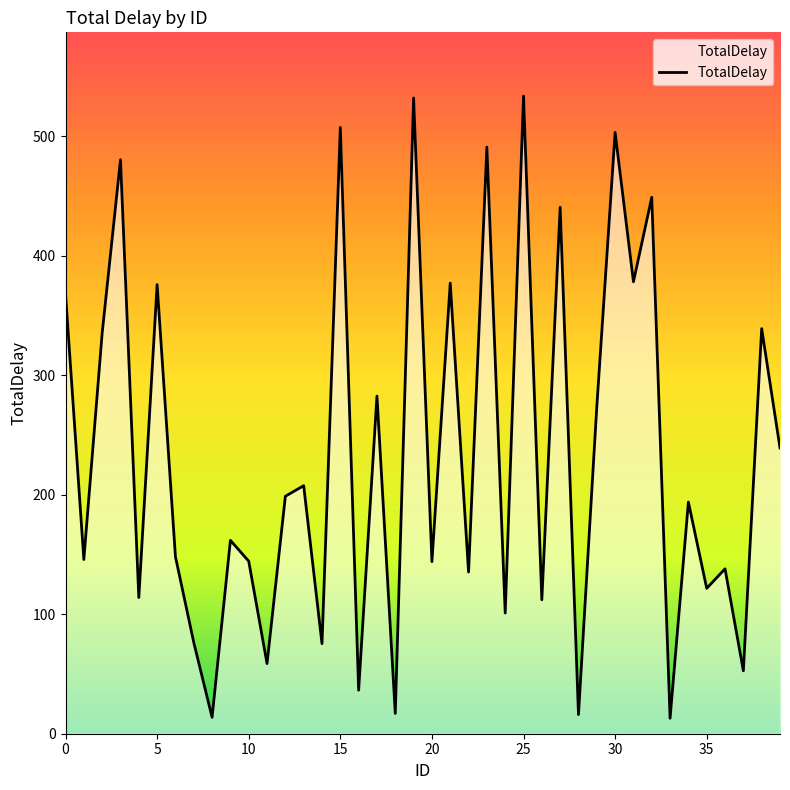

What is the greatest value displayed?

533.6